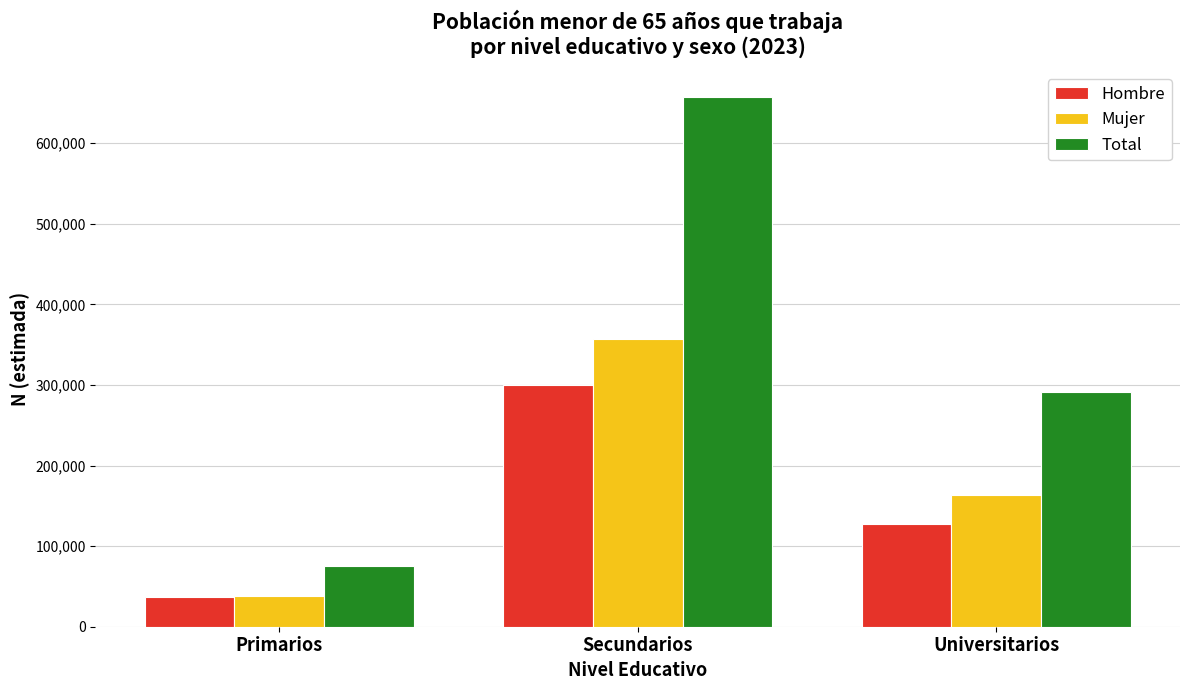

What is the total value across all series at Secundarios?

1313881